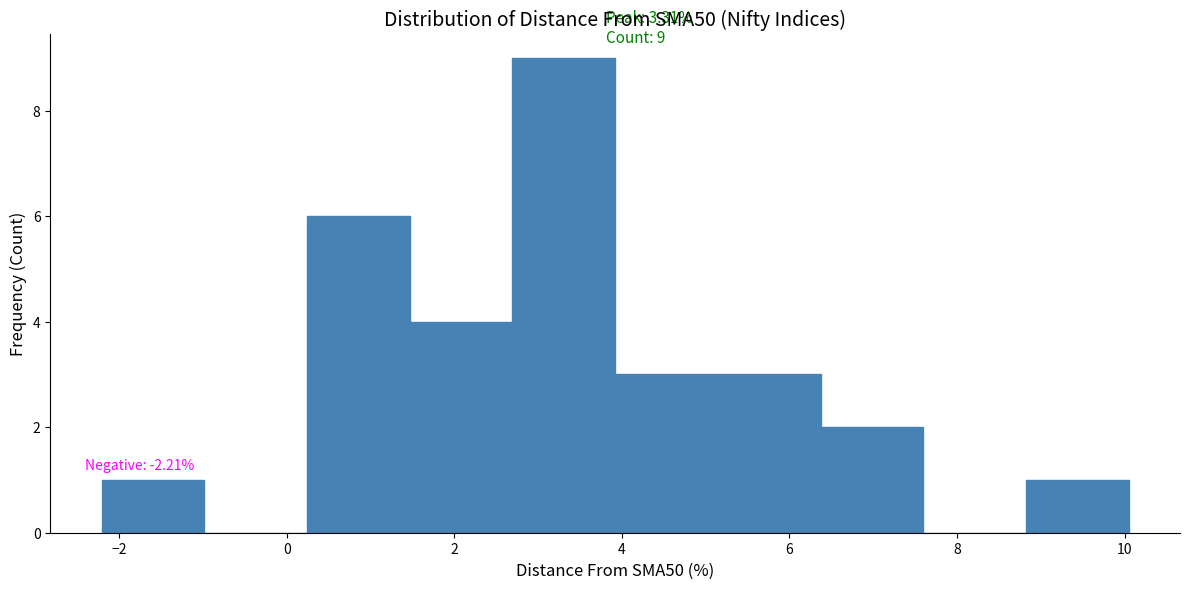

Over which range of the x-axis is the bar tallest?

2.6 to 4.0